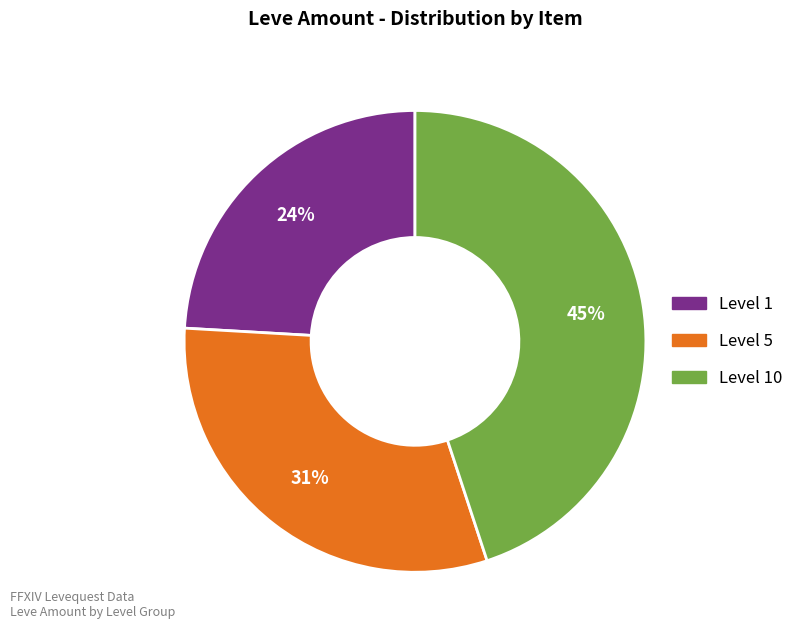

To the nearest percent, what is the difference between the largest and smallest slice percentages?

21%